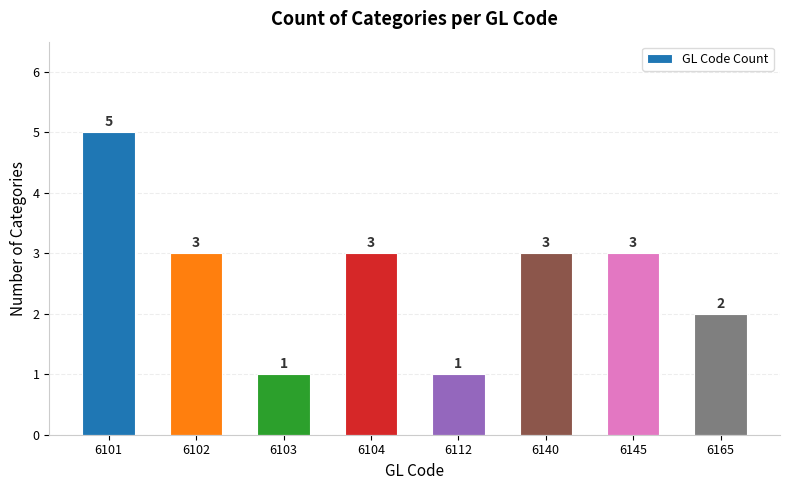

Approximately how many times larger is the value at 6102 compared to 6112?

3.0